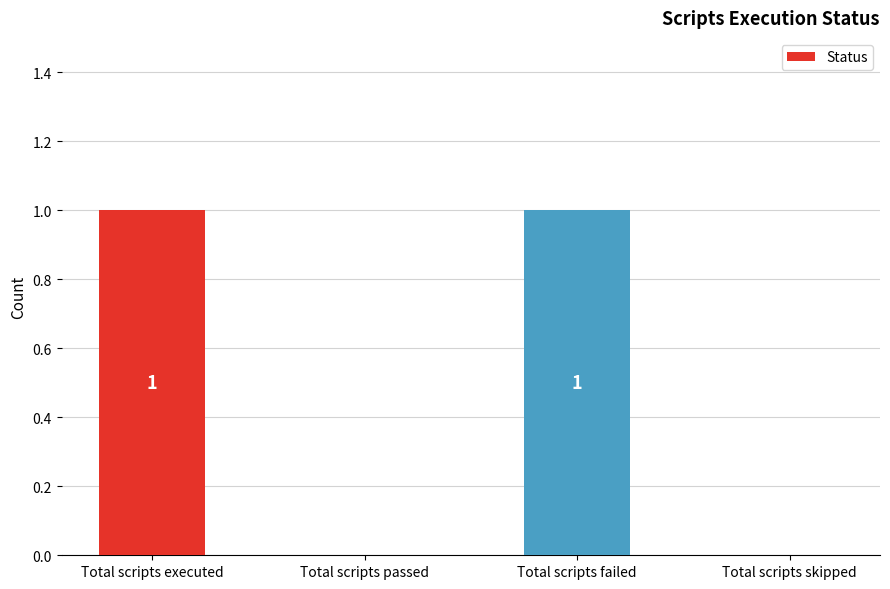

Reading left to right, what are all the values shown in this chart?

1	0	1	0